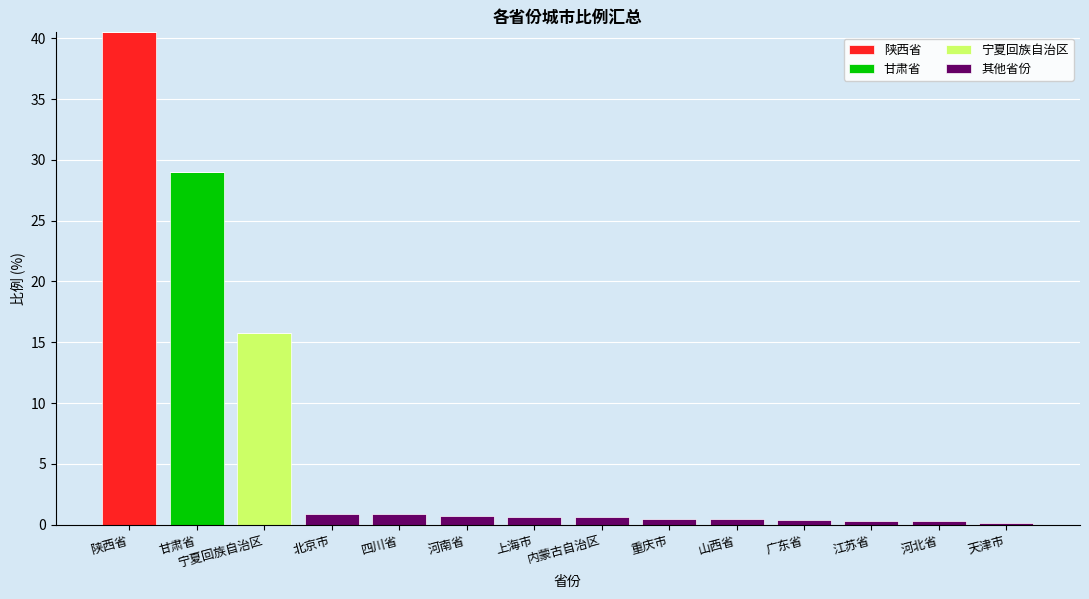

At which category is the sum across all series the highest?

陕西省